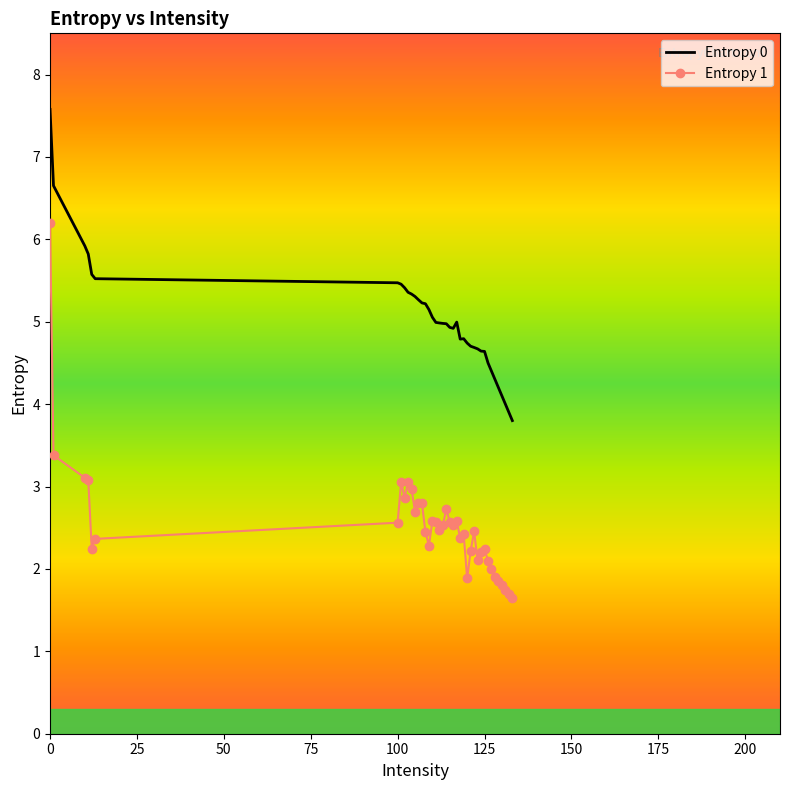

What is the difference between the second highest and second lowest values in the Entropy 1 series?

1.7